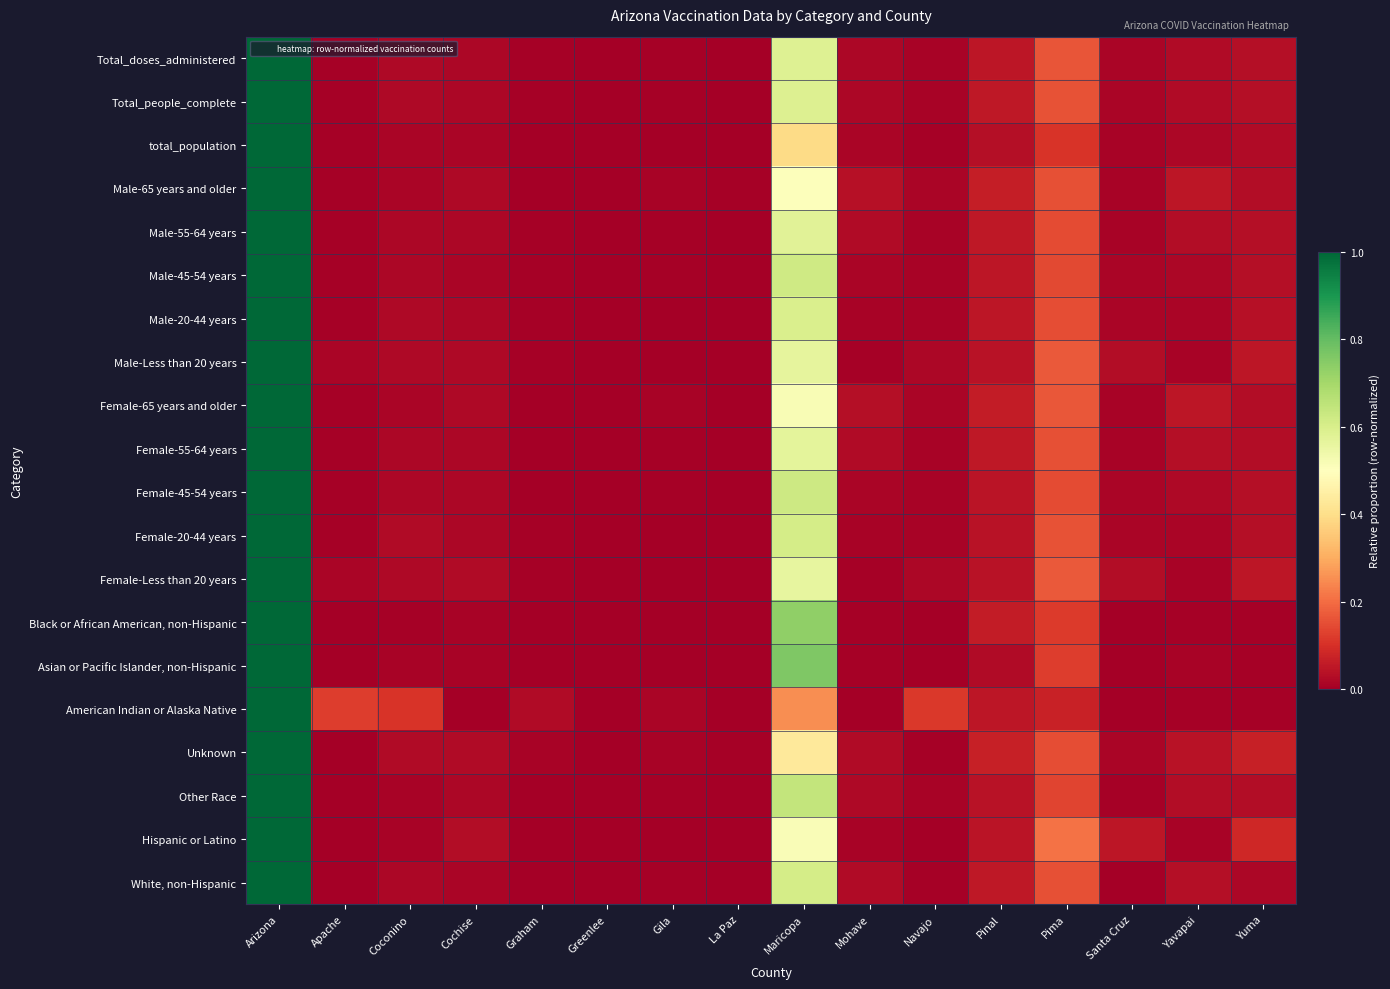

What is the spread (max minus min) of values at Pima?

0.1